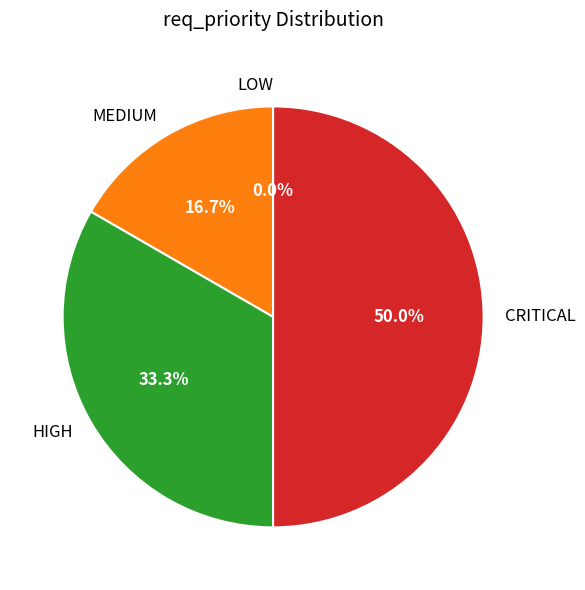

Between CRITICAL and HIGH, which is larger?

CRITICAL